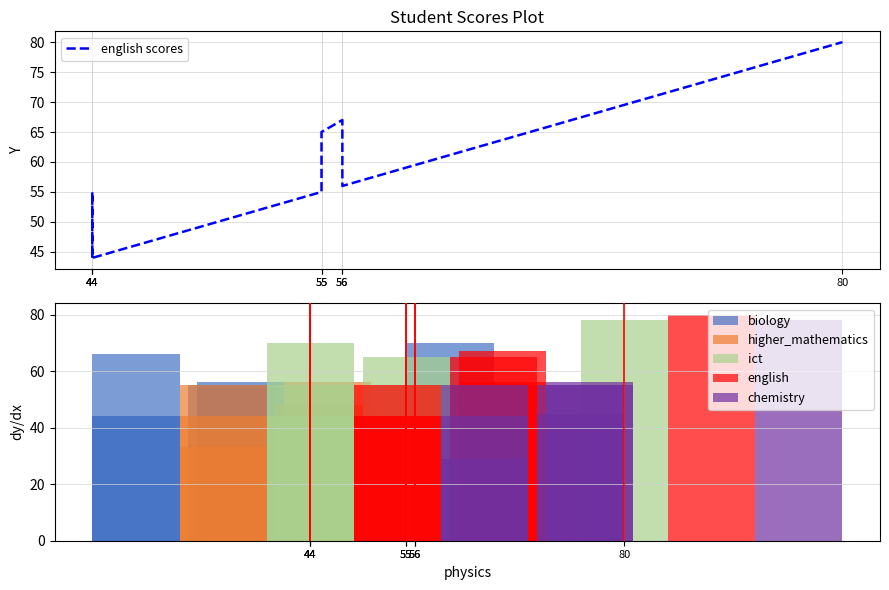

How many values in the biology series exceed 55?

3